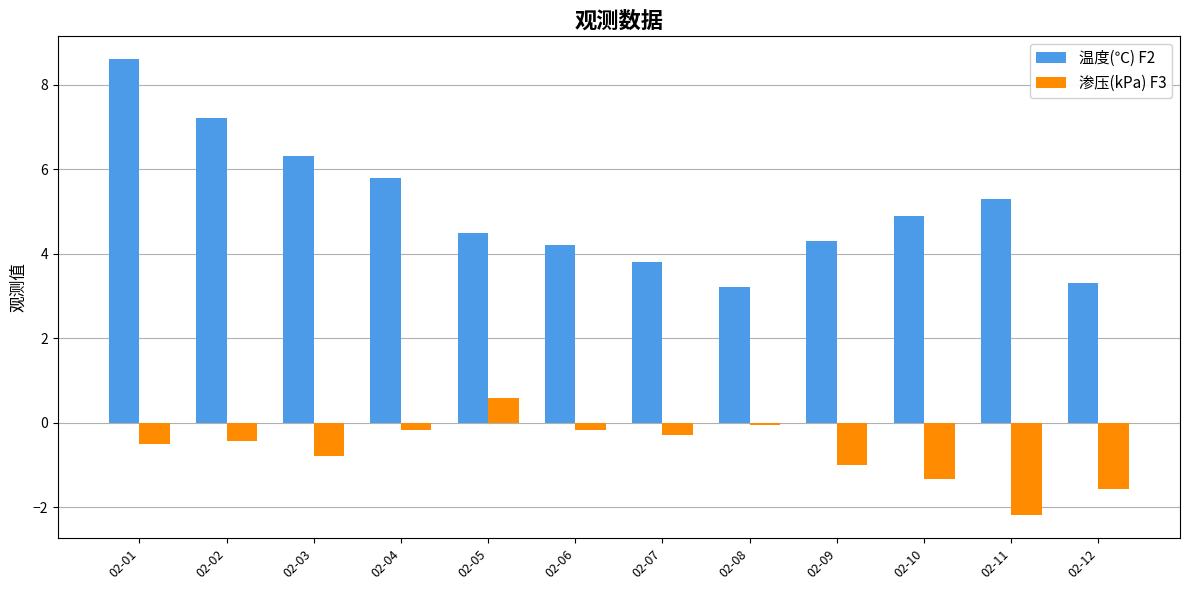

What value does the 温度(℃) F2 series have at 02-07?

3.8